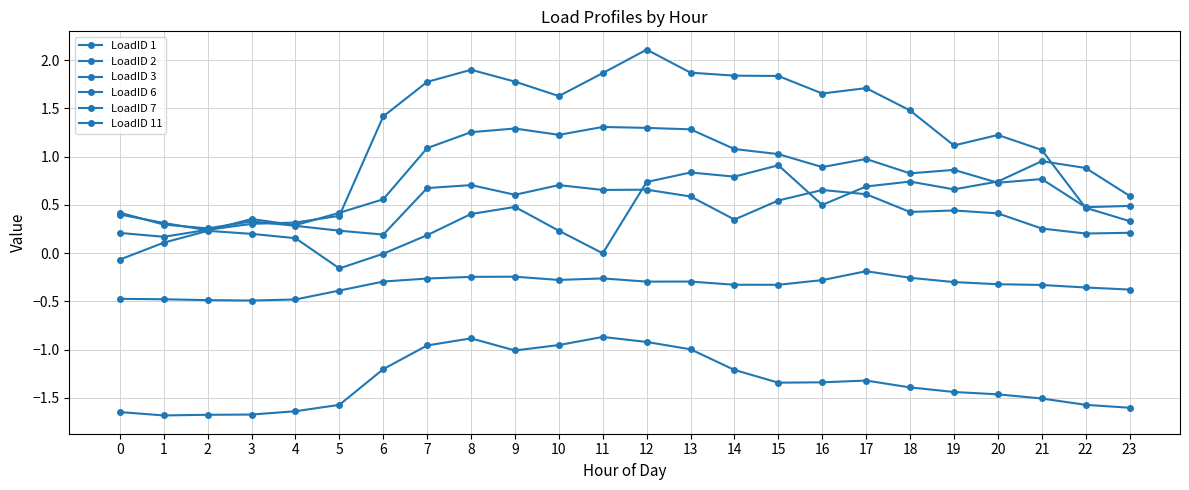

Reading left to right, extract all data points from this chart.

LoadID 1: 0=0.2	1=0.2	2=0.2	3=0.3	4=0.3	5=0.4	6=1.4	7=1.8	8=1.9	9=1.8	10=1.6	11=1.9	12=2.1	13=1.9	14=1.8	15=1.8	16=1.7	17=1.7	18=1.5	19=1.1	20=1.2	21=1.1	22=0.5	23=0.3
LoadID 2: 0=-1.6	1=-1.7	2=-1.7	3=-1.7	4=-1.6	5=-1.6	6=-1.2	7=-1.0	8=-0.9	9=-1.0	10=-1.0	11=-0.9	12=-0.9	13=-1.0	14=-1.2	15=-1.3	16=-1.3	17=-1.3	18=-1.4	19=-1.4	20=-1.5	21=-1.5	22=-1.6	23=-1.6
LoadID 3: 0=-0.5	1=-0.5	2=-0.5	3=-0.5	4=-0.5	5=-0.4	6=-0.3	7=-0.3	8=-0.2	9=-0.2	10=-0.3	11=-0.3	12=-0.3	13=-0.3	14=-0.3	15=-0.3	16=-0.3	17=-0.2	18=-0.3	19=-0.3	20=-0.3	21=-0.3	22=-0.4	23=-0.4
LoadID 6: 0=0.4	1=0.3	2=0.3	3=0.3	4=0.3	5=0.2	6=0.2	7=0.7	8=0.7	9=0.6	10=0.7	11=0.7	12=0.7	13=0.6	14=0.3	15=0.5	16=0.7	17=0.6	18=0.4	19=0.4	20=0.4	21=0.3	22=0.2	23=0.2
LoadID 7: 0=0.4	1=0.3	2=0.2	3=0.4	4=0.3	5=0.4	6=0.6	7=1.1	8=1.3	9=1.3	10=1.2	11=1.3	12=1.3	13=1.3	14=1.1	15=1.0	16=0.9	17=1.0	18=0.8	19=0.9	20=0.7	21=0.8	22=0.5	23=0.5
LoadID 11: 0=-0.1	1=0.1	2=0.2	3=0.2	4=0.2	5=-0.2	6=-0.0	7=0.2	8=0.4	9=0.5	10=0.2	11=-0.0	12=0.7	13=0.8	14=0.8	15=0.9	16=0.5	17=0.7	18=0.7	19=0.7	20=0.7	21=1.0	22=0.9	23=0.6